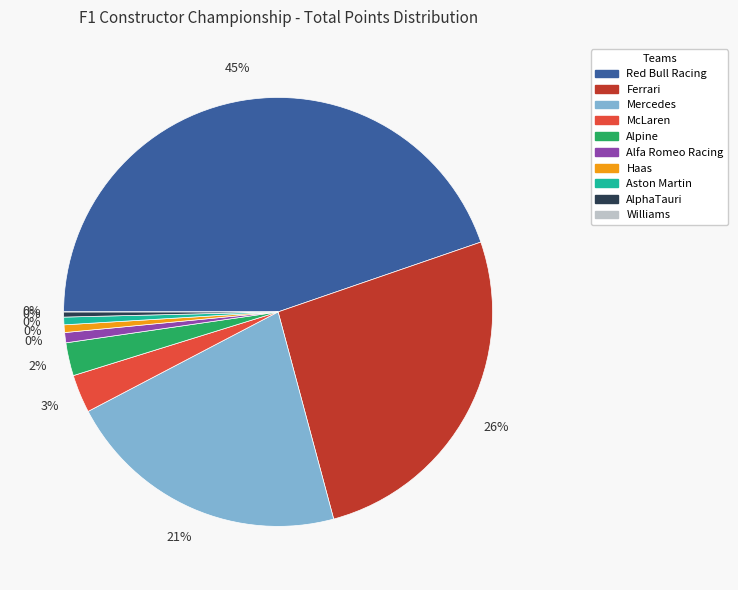

Combined, do Ferrari and Alpine account for over 50%?

No